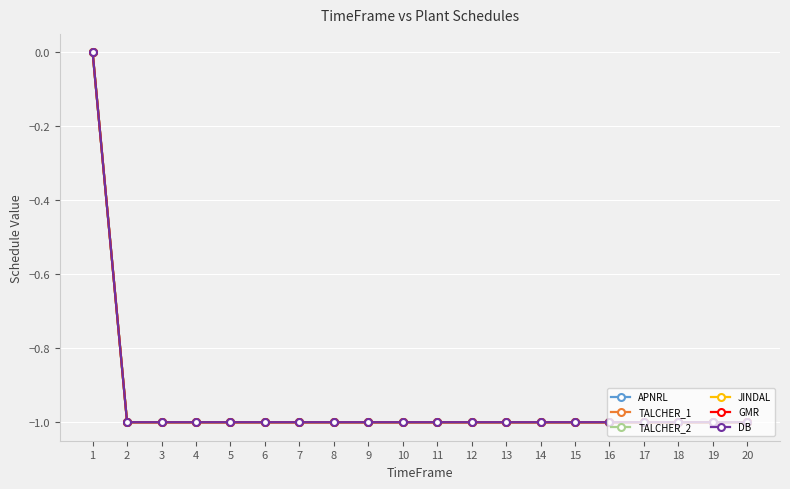

Does the chart have visible grid lines?

Yes